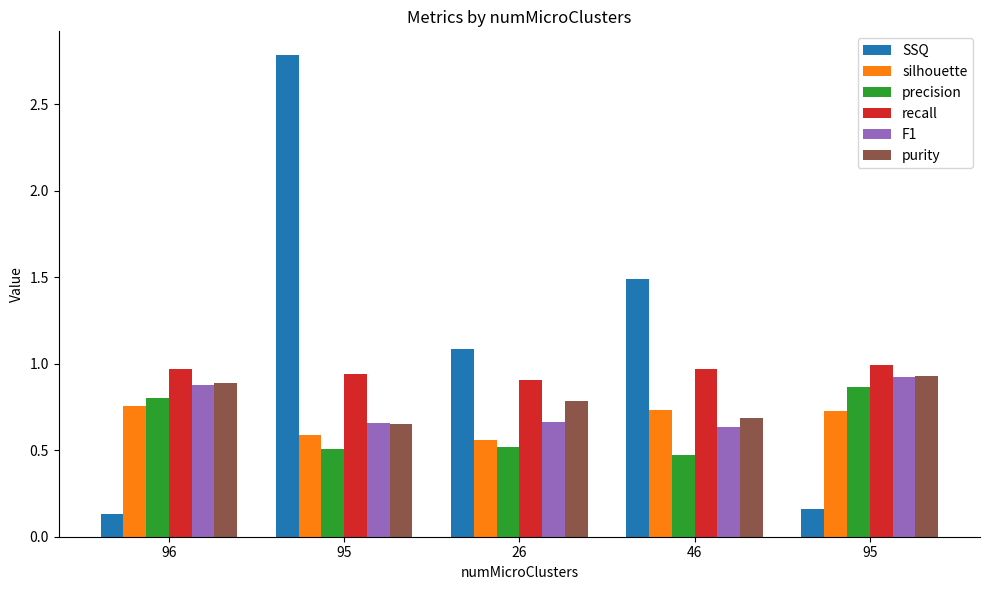

Count the number of categories in the chart.

5